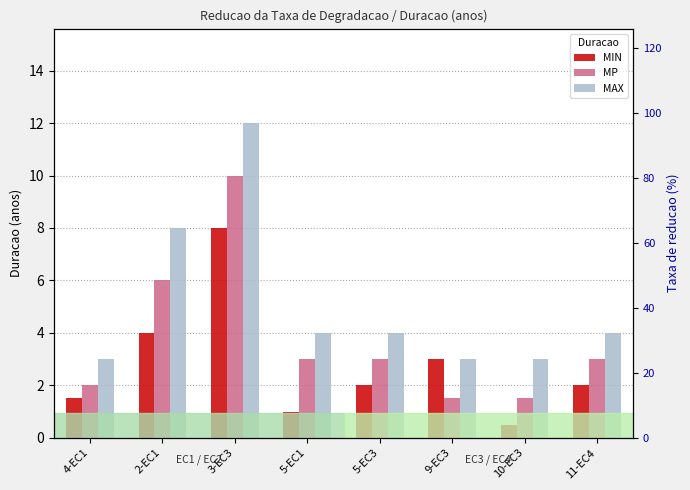

How many MAX values are between 3 and 8?

7